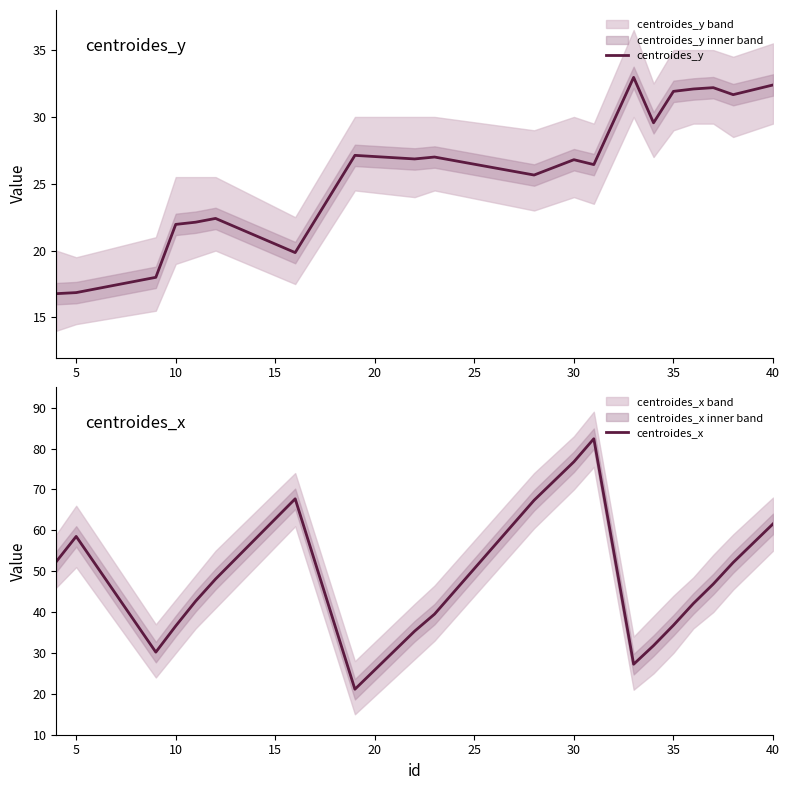

The centroides_y series shows 13.1 at 10. True or false?

False